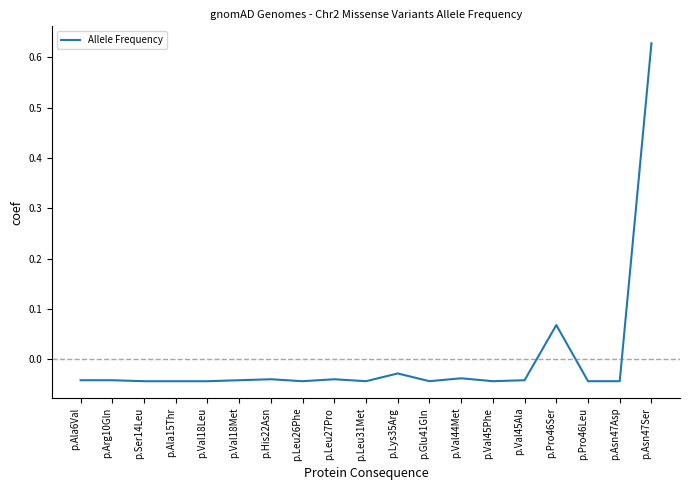

True or false: there are more than 0 points higher than both neighbors.

True